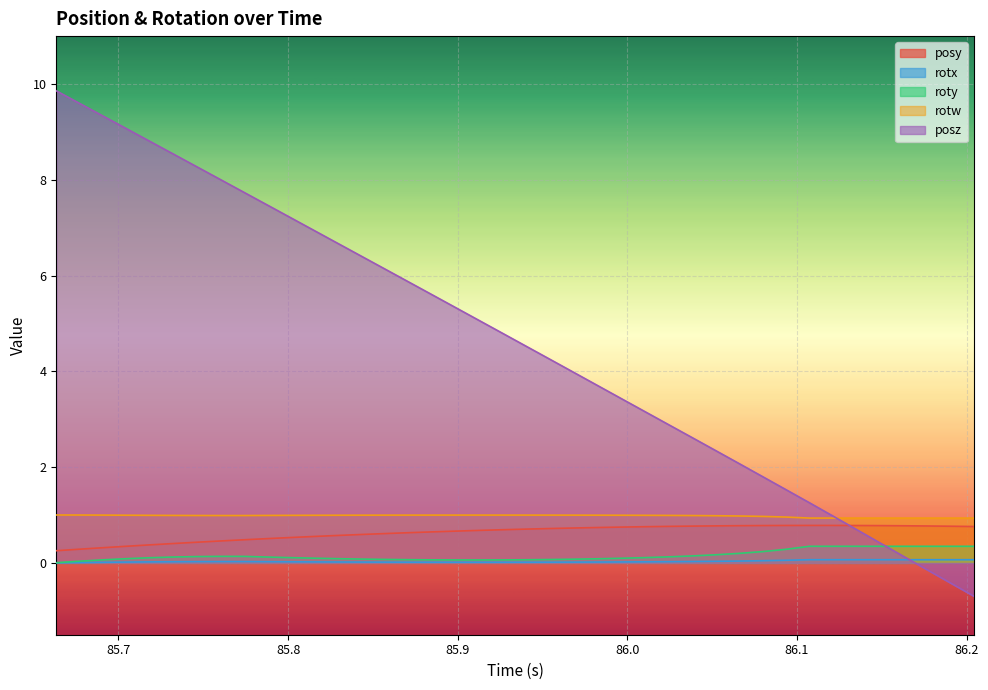

How many times do posy and posz cross each other?

1